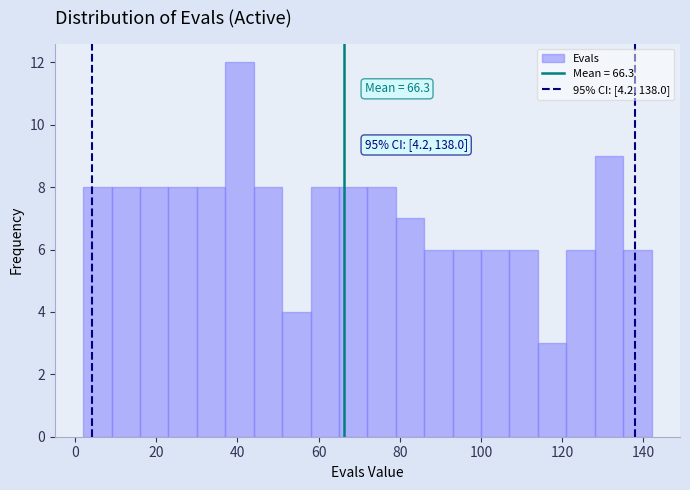

Around what value on the x-axis is the tallest bar? Give the approximate position of its centre, as read against the axis.

40